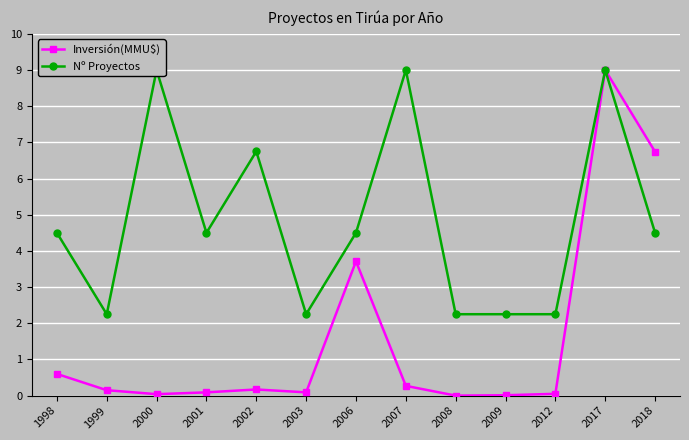

Reading left to right, extract all data points from this chart.

Inversión(MMU$): 1998=0.6	1999=0.1	2000=0.0	2001=0.1	2002=0.2	2003=0.1	2006=3.7	2007=0.3	2008=0.0	2009=0.0	2012=0.1	2017=9.0	2018=6.7
Nº Proyectos: 1998=4.5	1999=2.2	2000=9.0	2001=4.5	2002=6.8	2003=2.2	2006=4.5	2007=9.0	2008=2.2	2009=2.2	2012=2.2	2017=9.0	2018=4.5